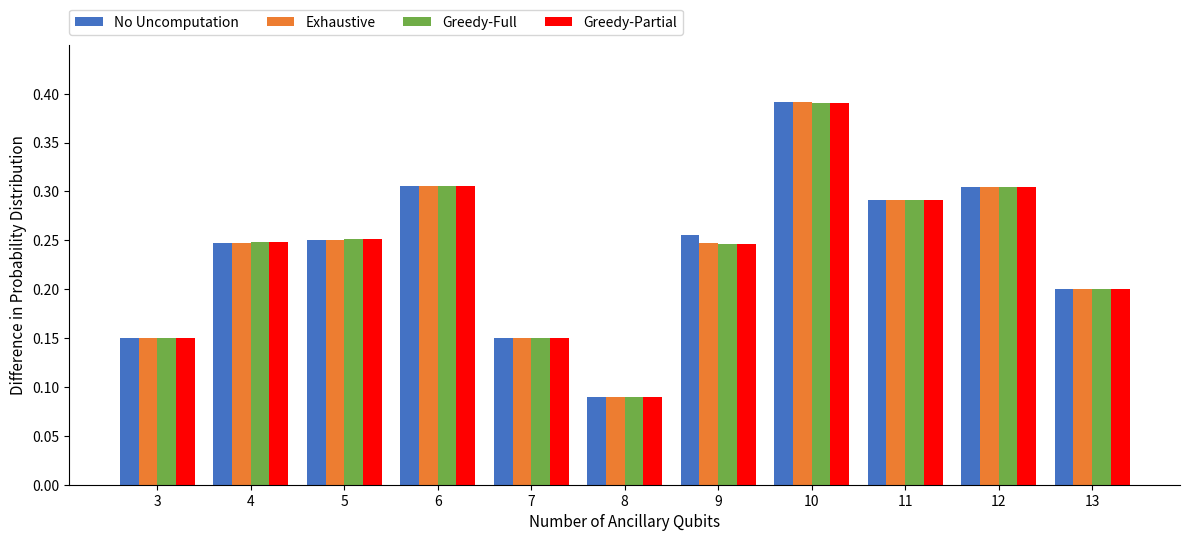

How many No Uncomputation values are between 0 and 1?

11